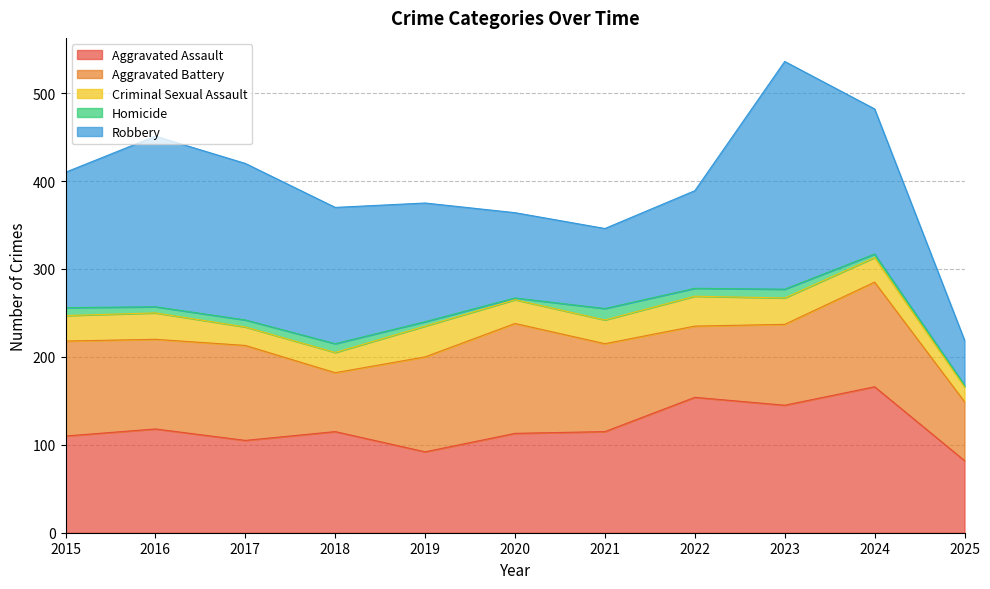

Which category has the lowest value in the Robbery series?

2025